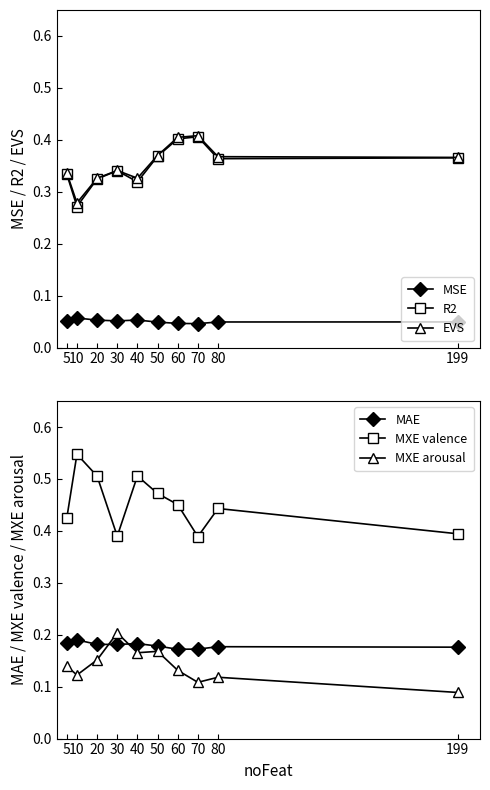

Where is the first local minimum for MXE valence?

30